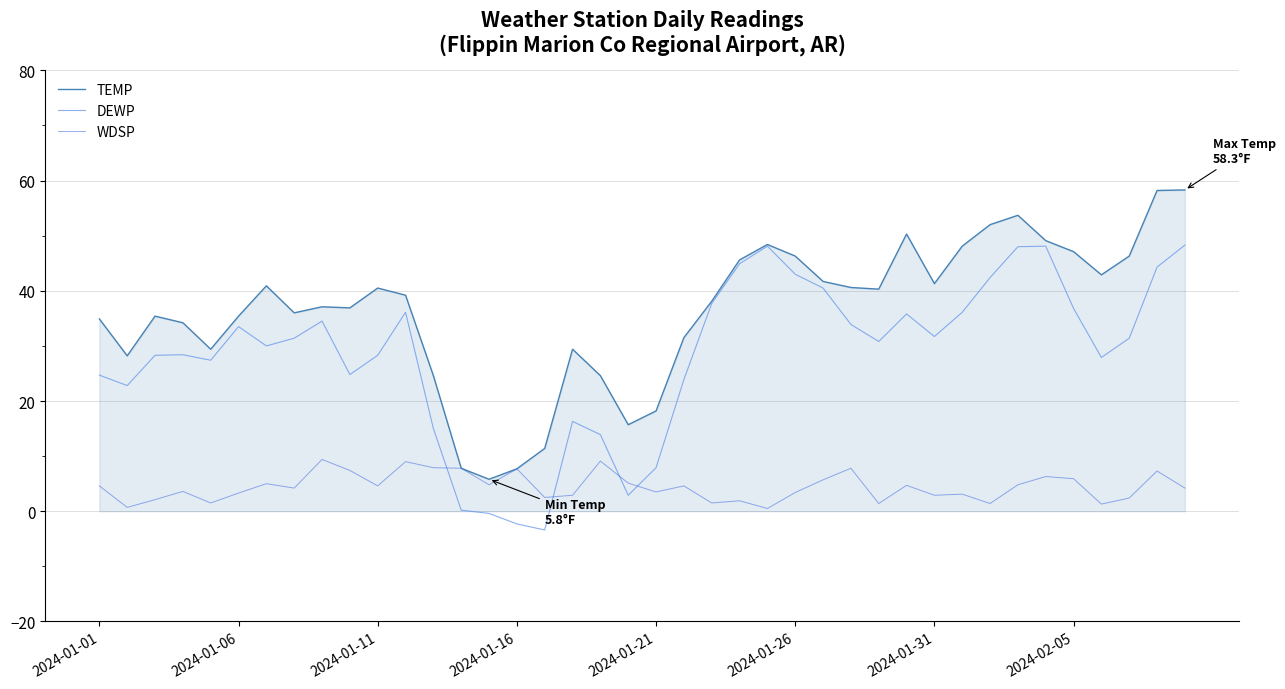

At how many categories does at least one series exceed 27?

32